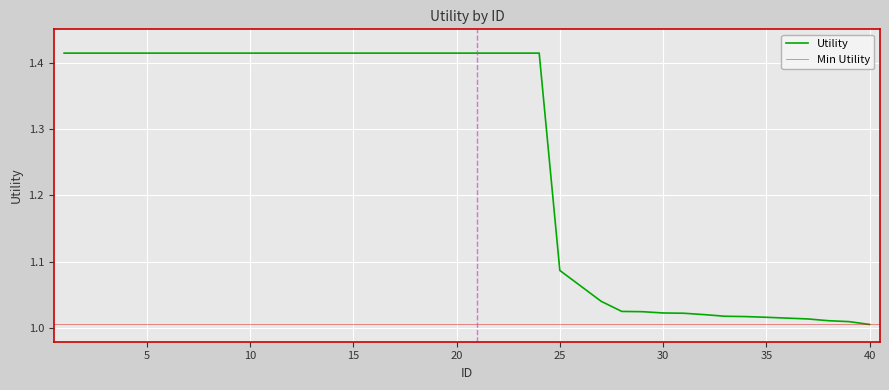

What is the value of the 12th point from the left?

1.4